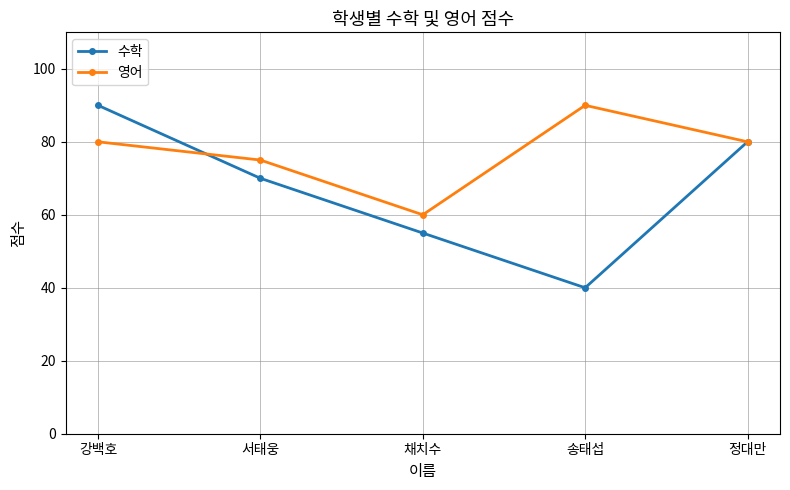

Which series has the widest spread of values?

수학